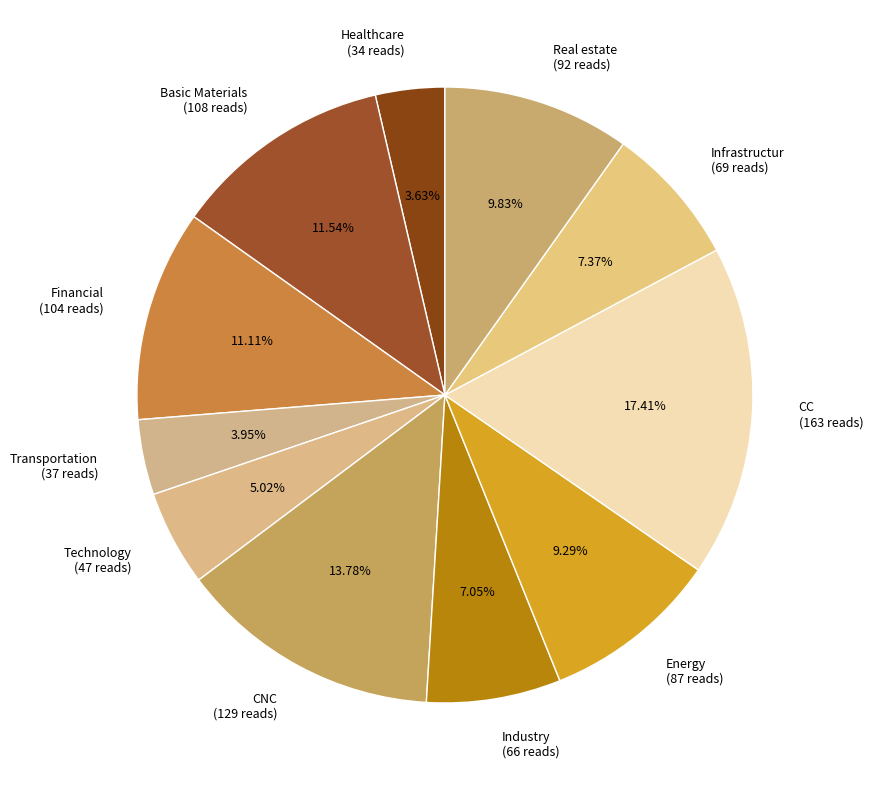

Count the number of slices in the pie.

11